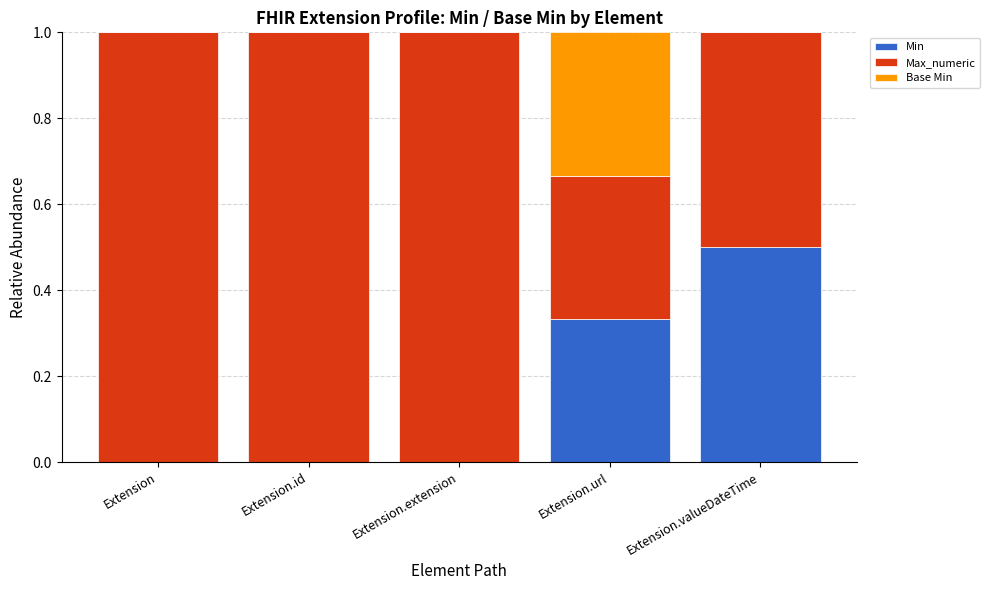

True or false: Min has a value of -0.2 at Extension.

False